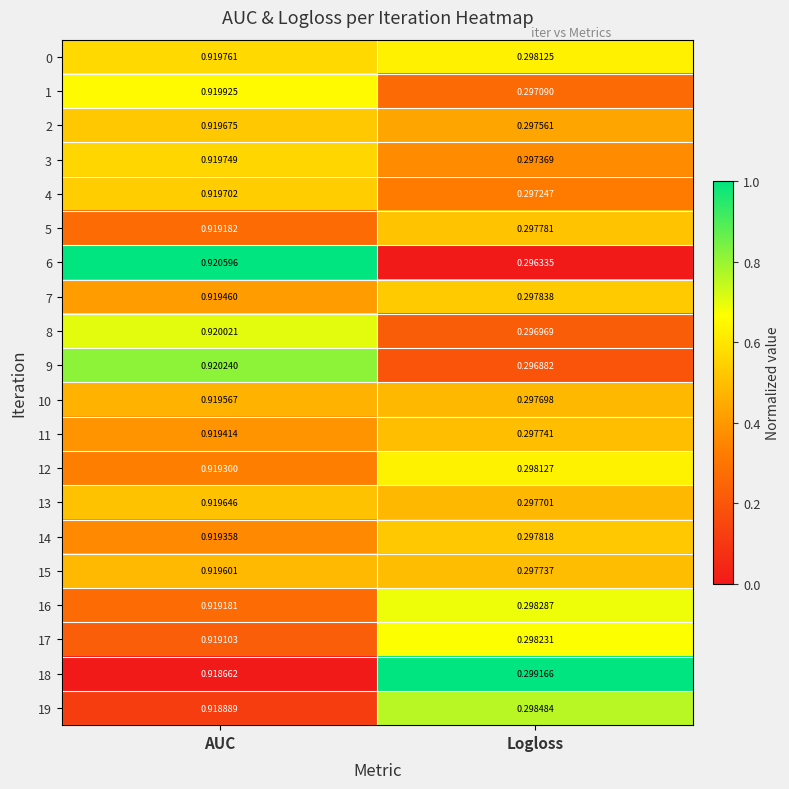

Which category has the highest value in the 7 series?

AUC